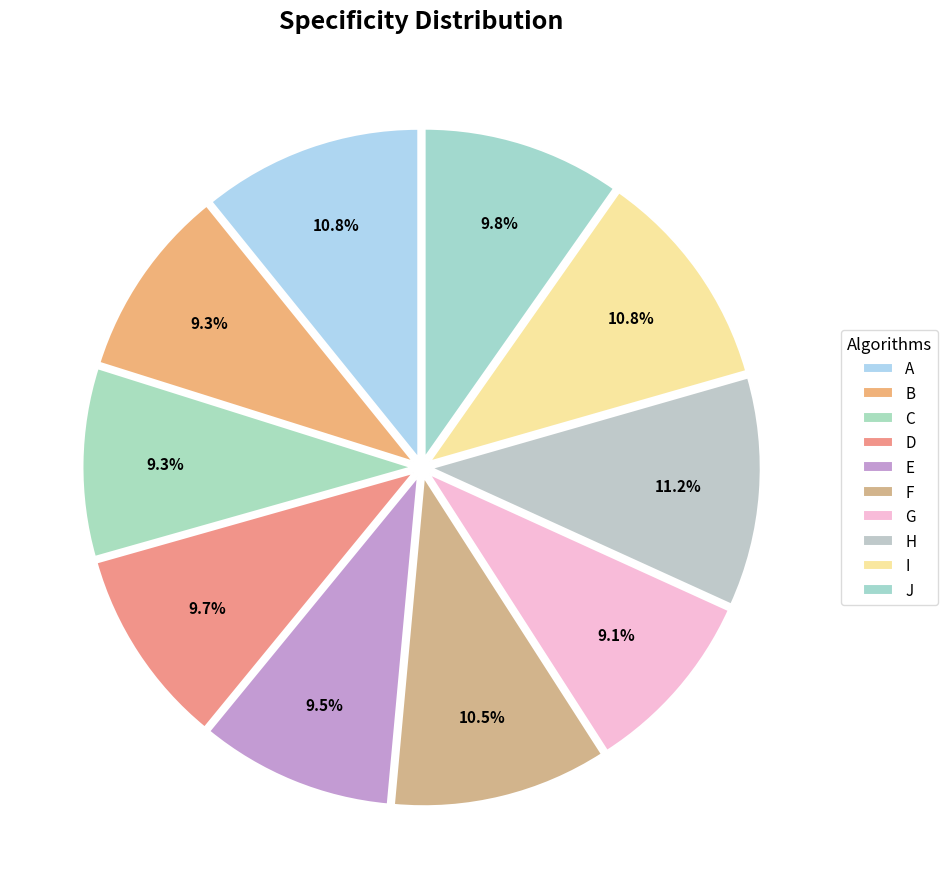

Rank the categories by value from highest to lowest.

H, A, I, F, J, D, E, B, C, G